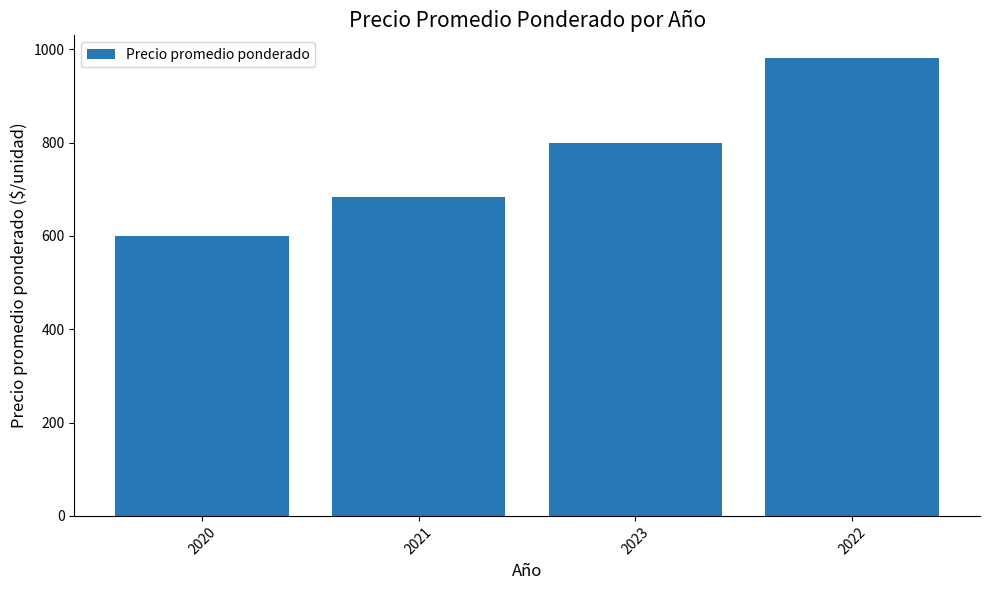

Count the number of data series in this chart.

1